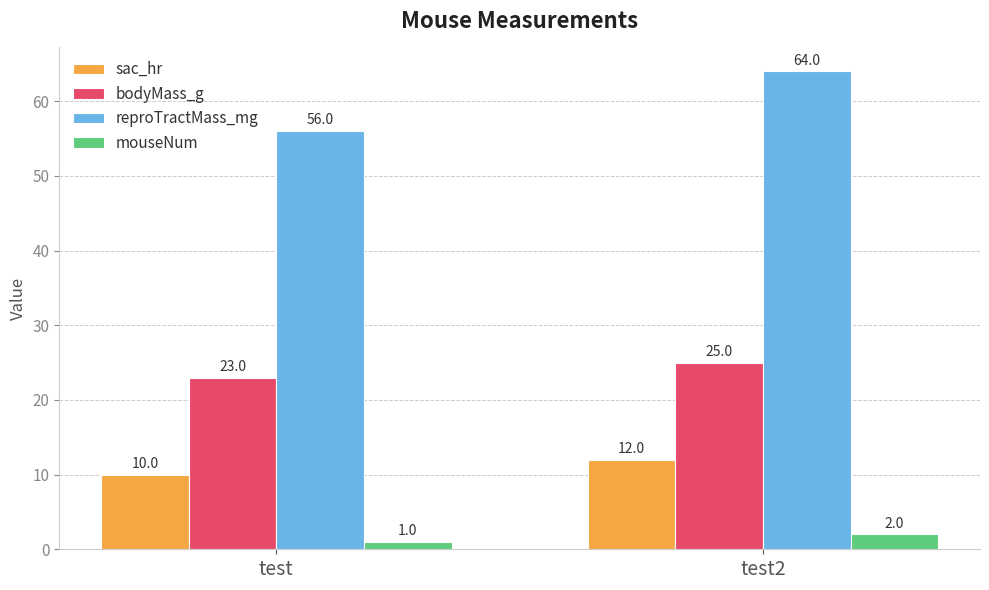

Reading left to right, extract all data points from this chart.

sac_hr: 10	12
bodyMass_g: 23	25
reproTractMass_mg: 56	64
mouseNum: 1	2